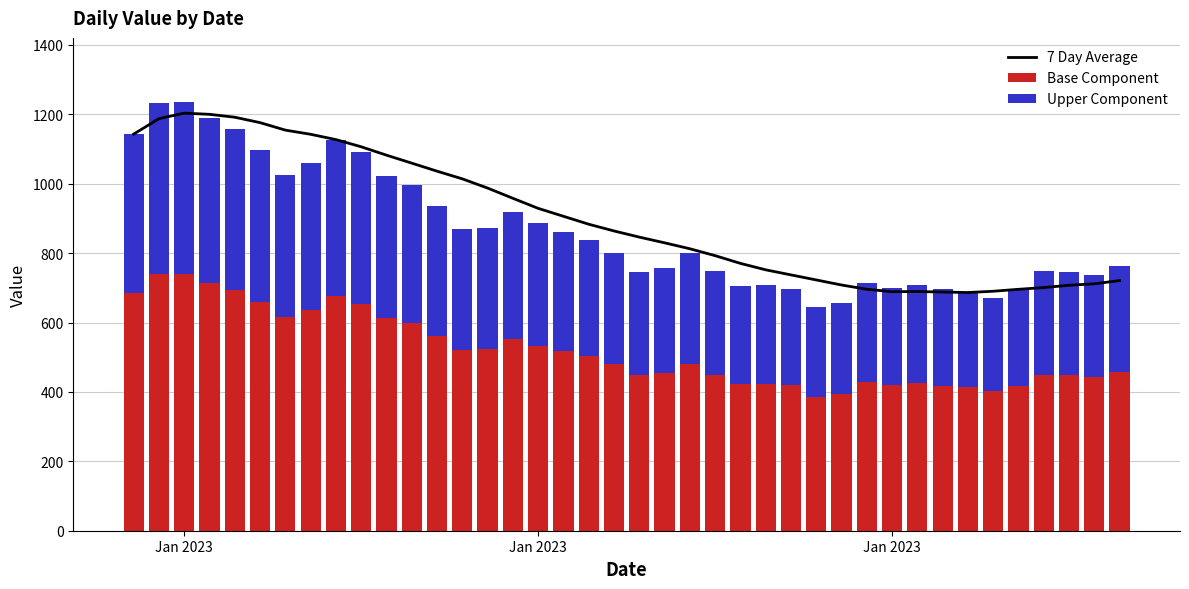

Which has a higher value, 8 or 15?

8